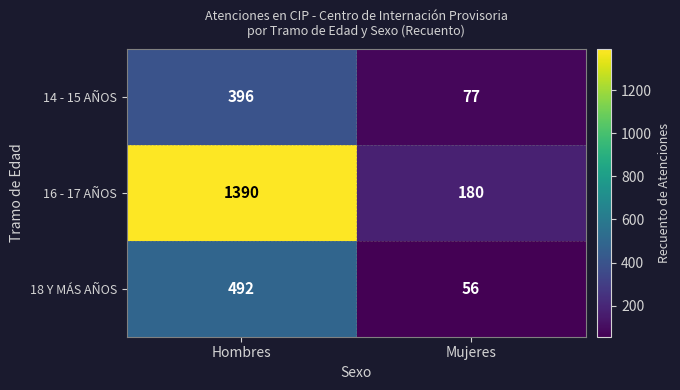

Which category has the highest value across all series?

Hombres